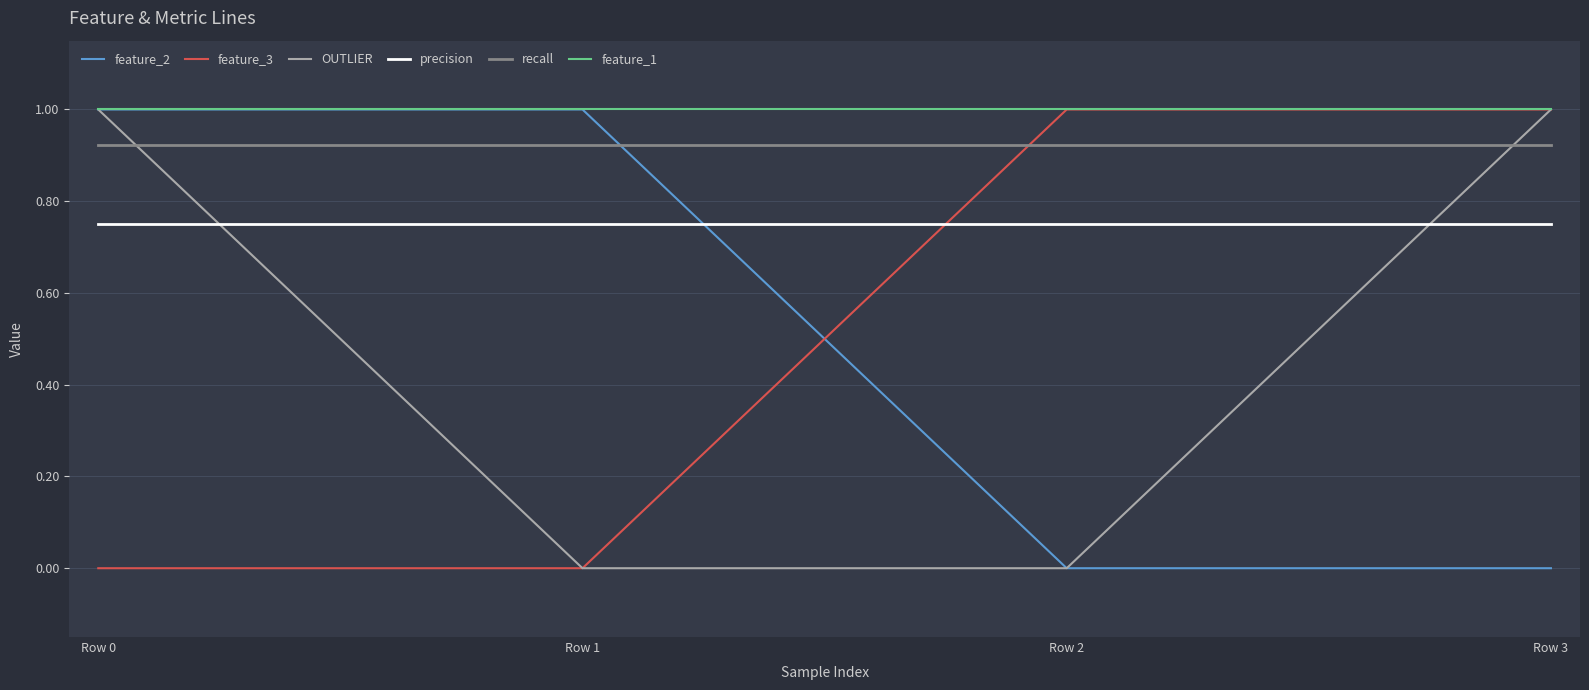

True or false: feature_1 and recall intersect in this chart.

False